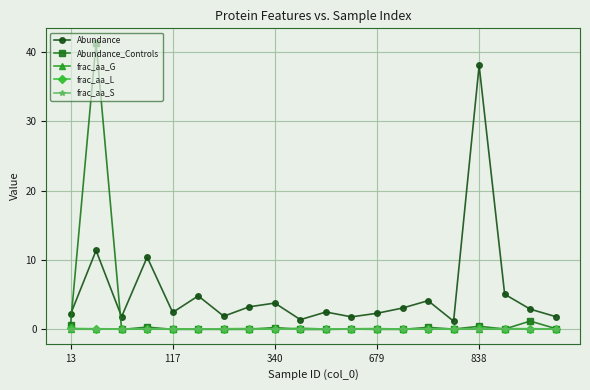

True or false: frac_aa_G has more than 2 interior local peaks.

True